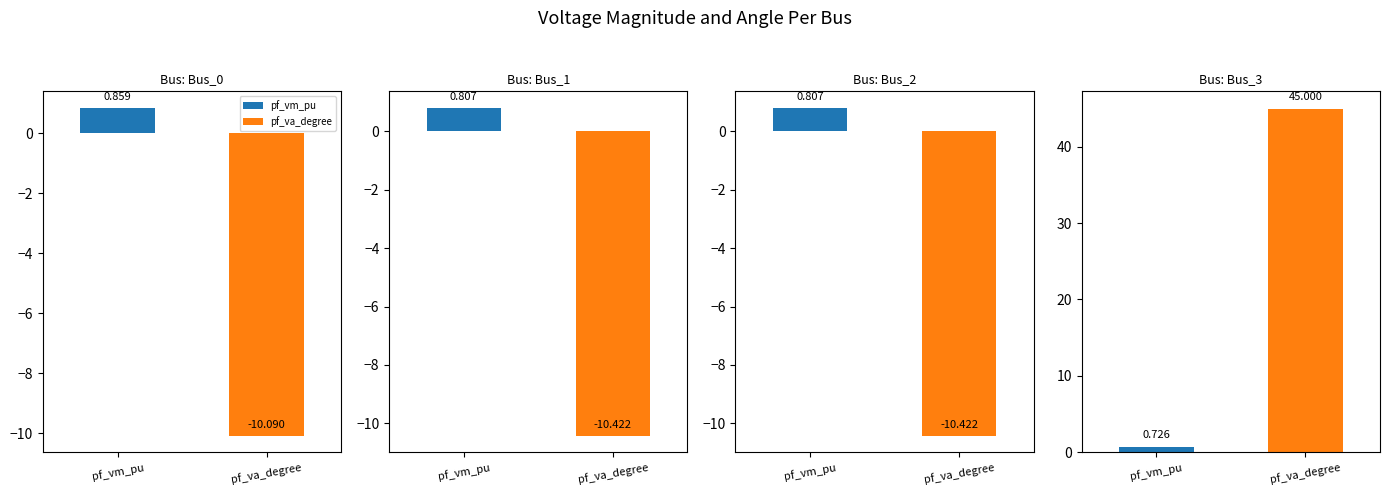

Reading left to right, extract all data points from this chart.

pf_vm_pu: 0.9	0.8	0.8	0.7
pf_va_degree: -10.1	-10.4	-10.4	45.0